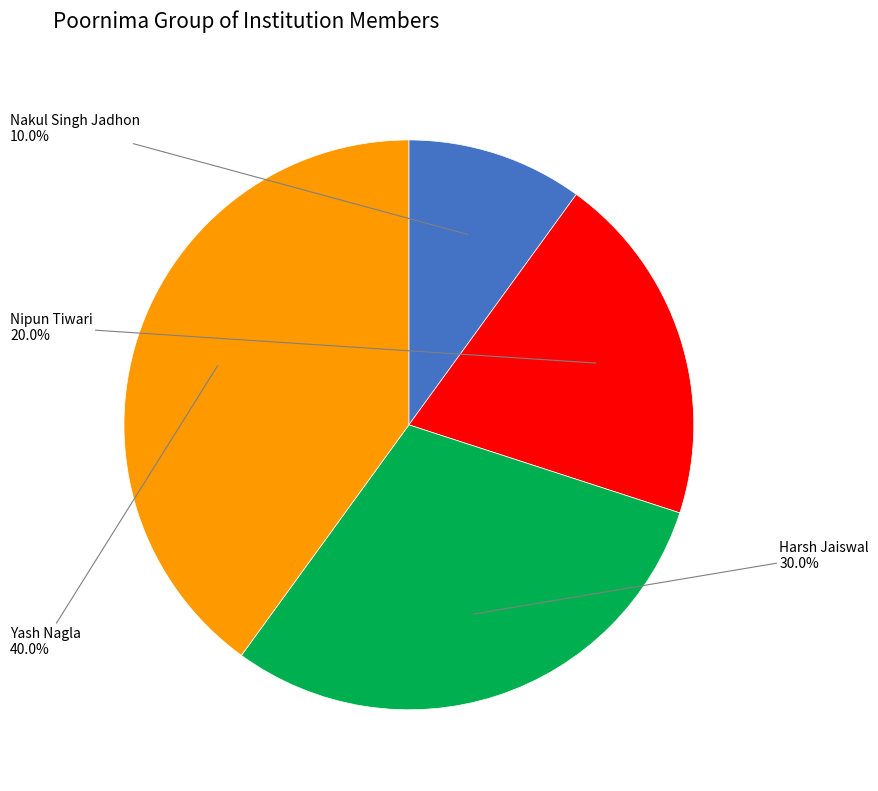

What portion of the pie excludes Yash Nagla?

60.0%